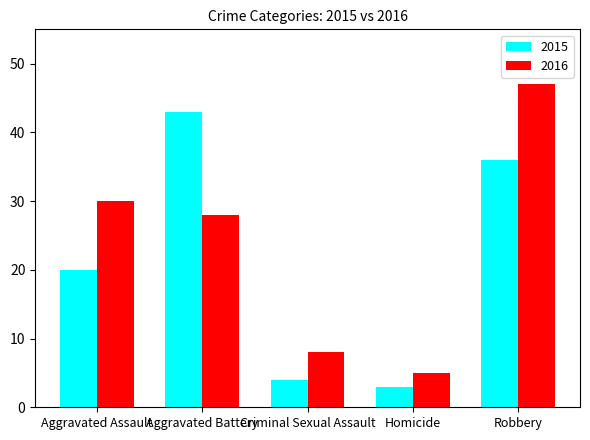

Reading left to right, transcribe all the data shown in this chart.

2015: 20	43	4	3	36
2016: 30	28	8	5	47